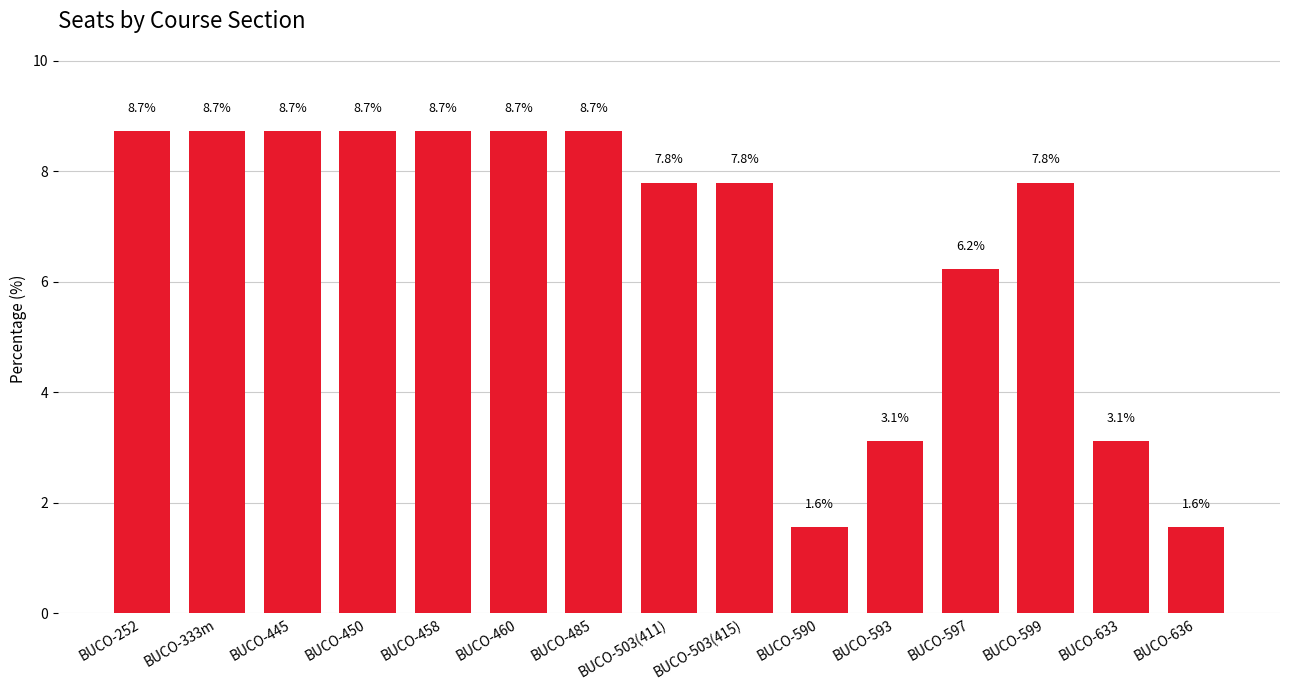

True or false: the data shows 10.2 at BUCO-599.

False